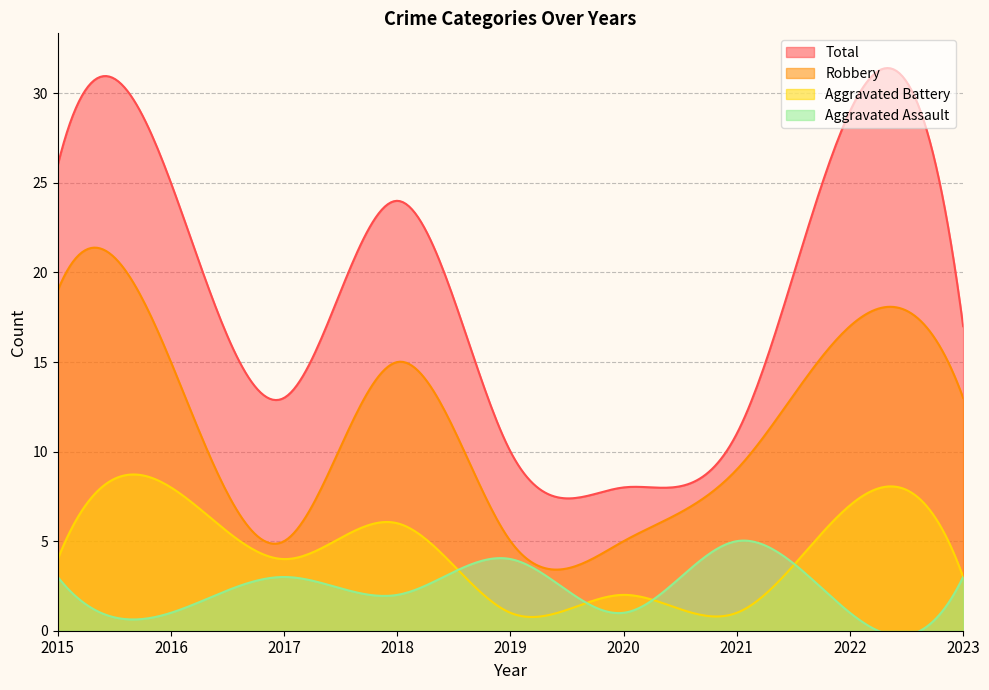

At which label does Aggravated Assault reach its peak?

2021